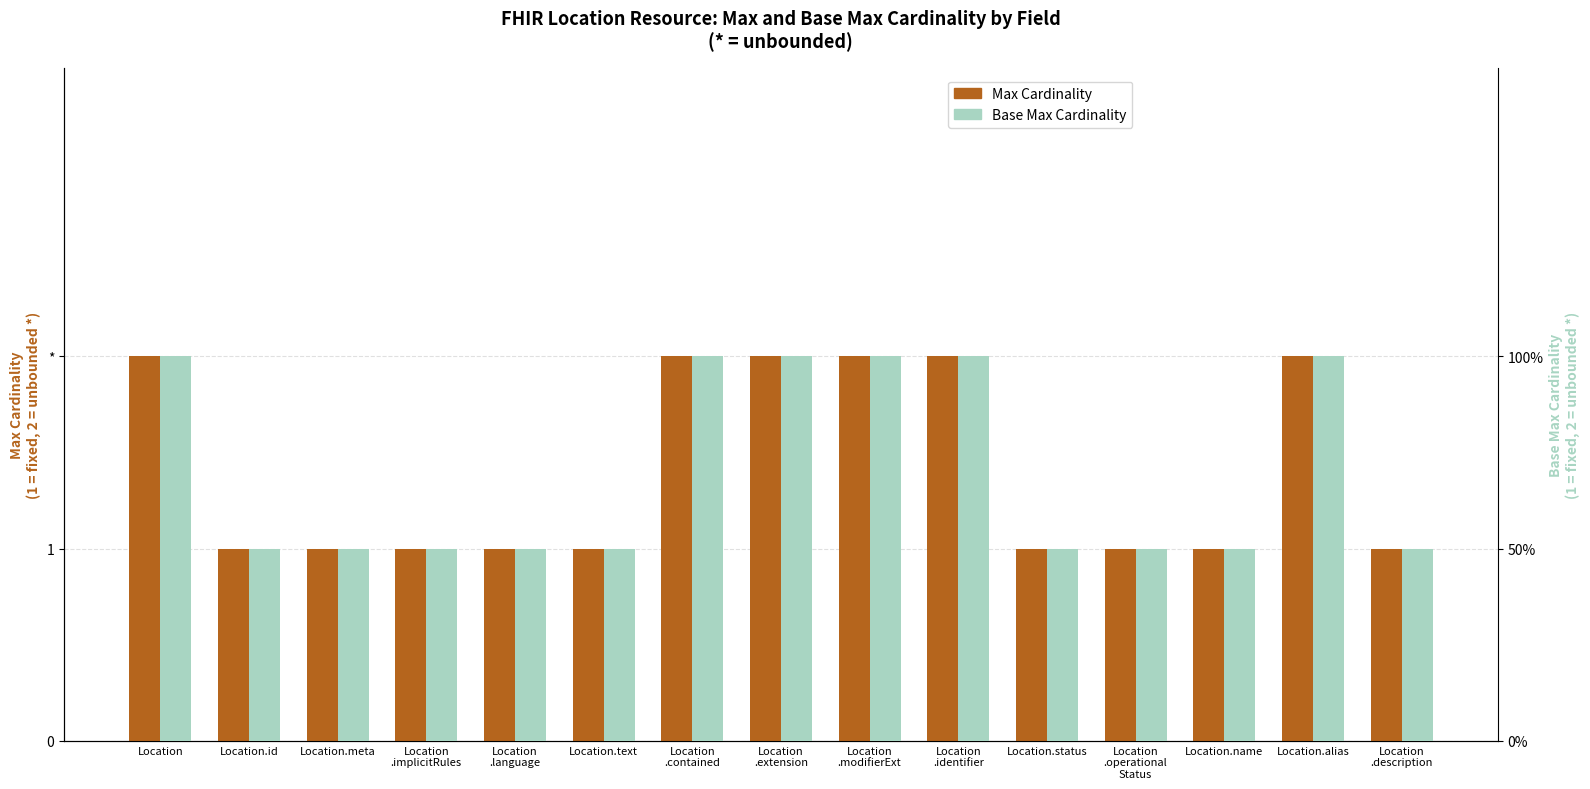

What is the sum of the Max Cardinality values at Location
.contained and Location
.implicitRules?

3